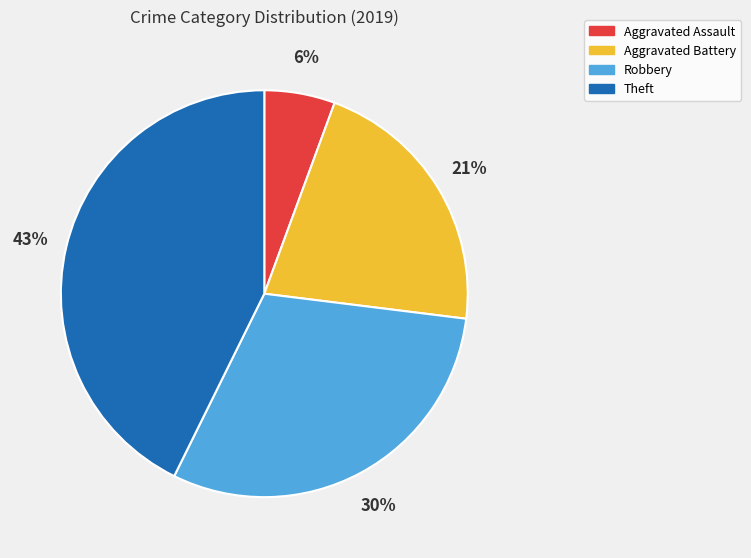

Is it true that Aggravated Assault is 6% of the pie?

True